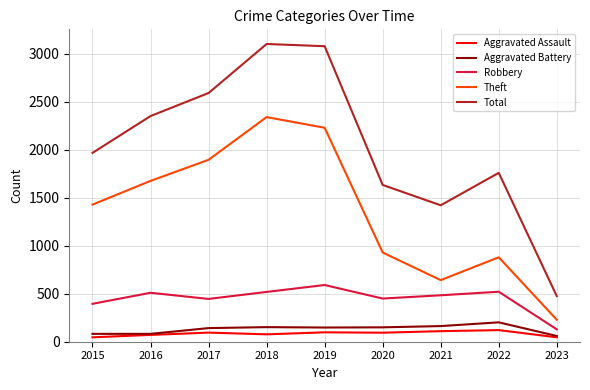

What is the total value across all series at 2016?

4691